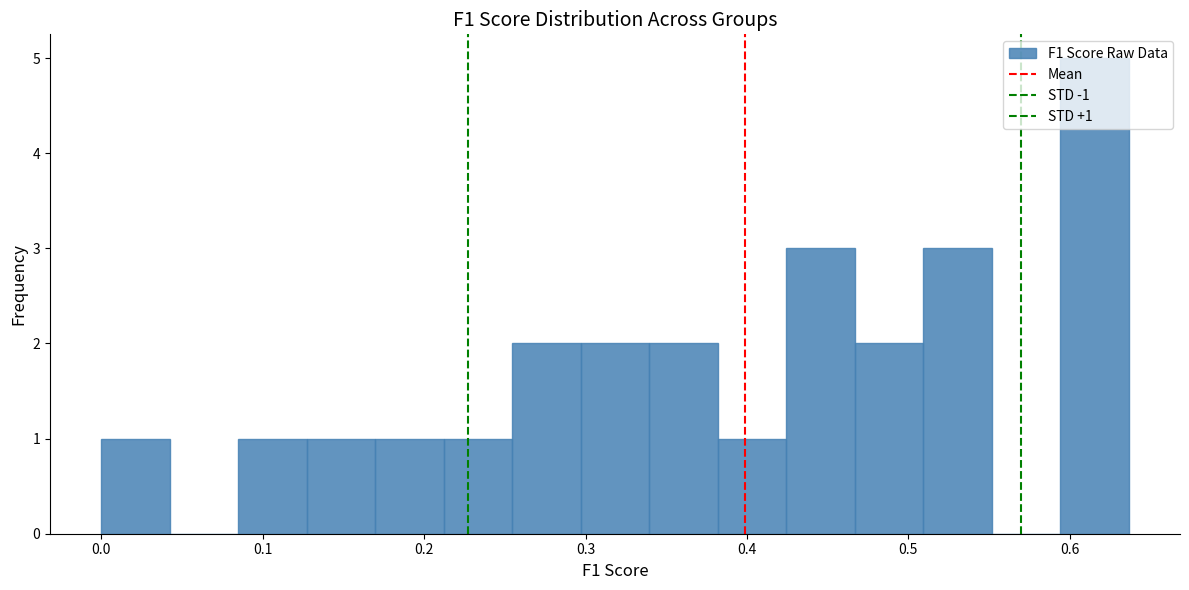

Over which range of the x-axis is the bar tallest?

0.59 to 0.64